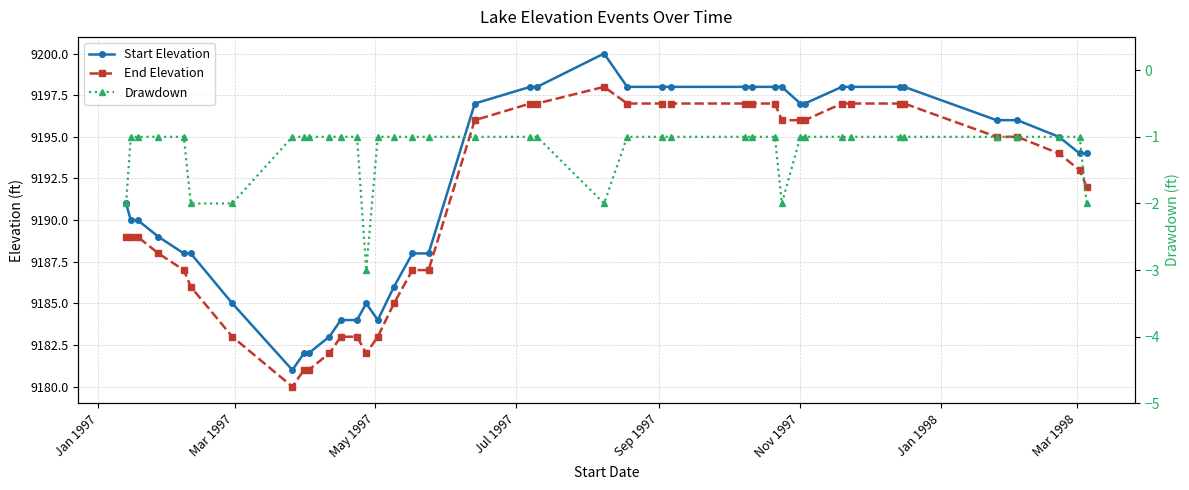

What is the total value across all series at Nov 1997?

18392